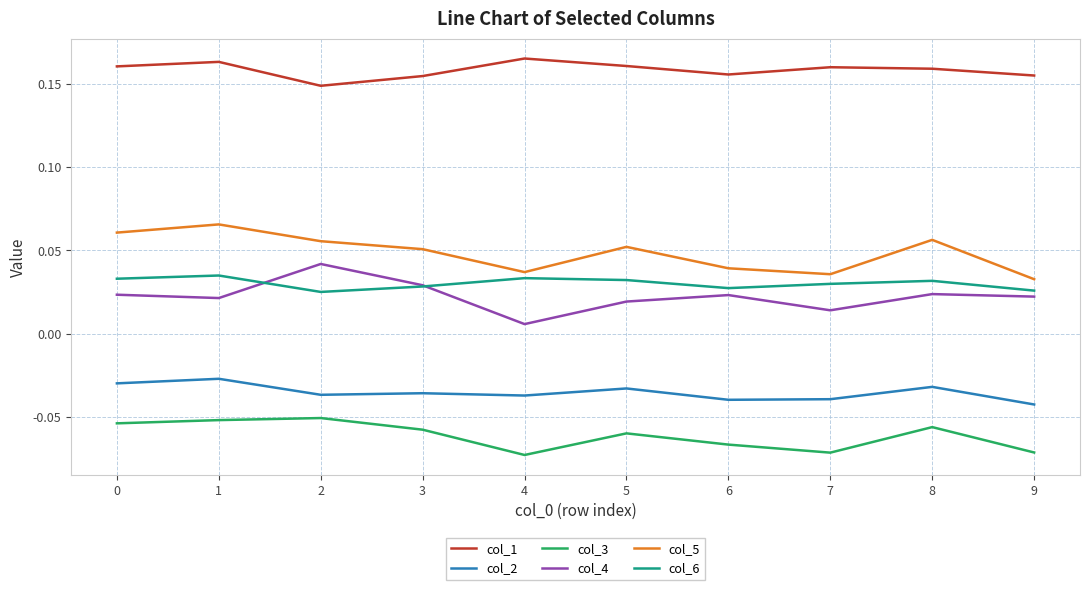

At which label is col_4 closest to 0?

4